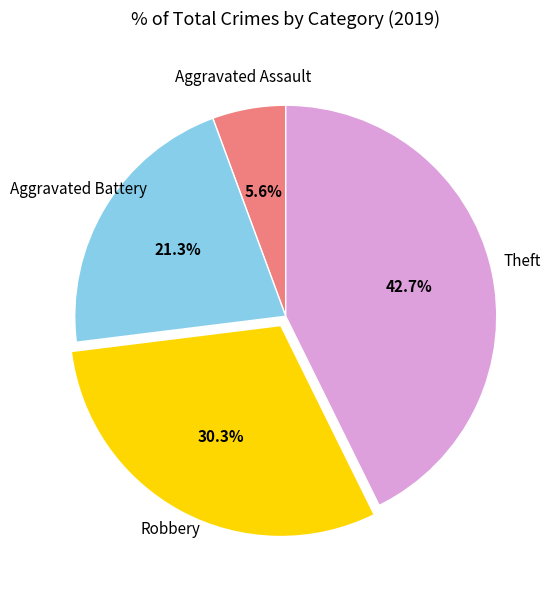

How many segments does this pie chart have?

4